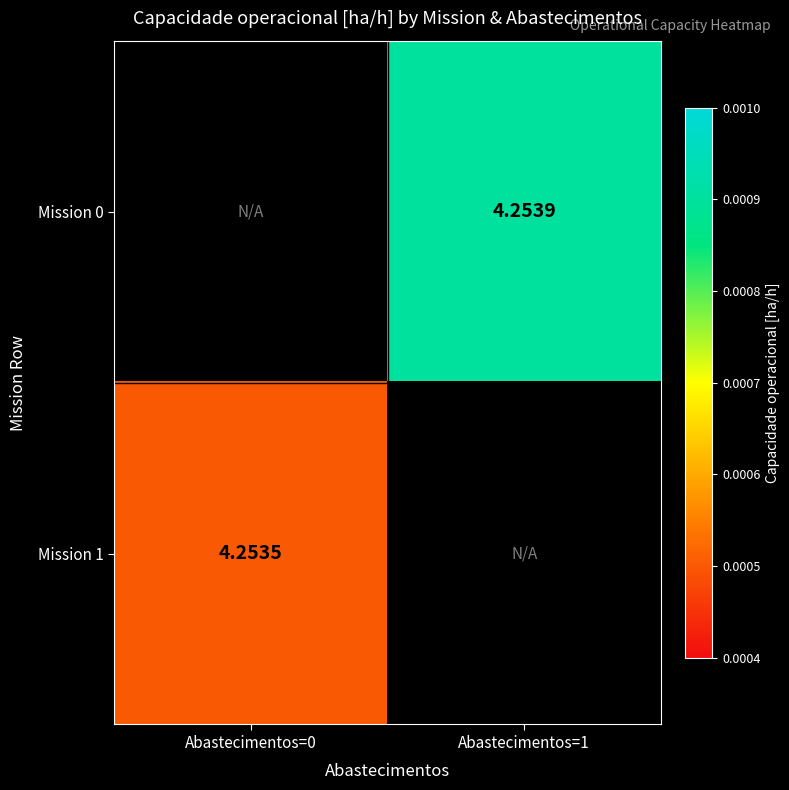

Where is Mission 1 nearest to the value 4?

Abastecimentos=0